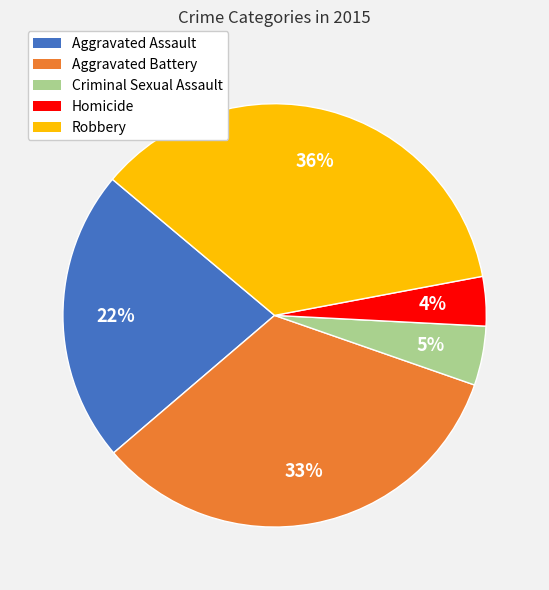

To the nearest percent, what is the difference between the largest and smallest slice percentages?

32%